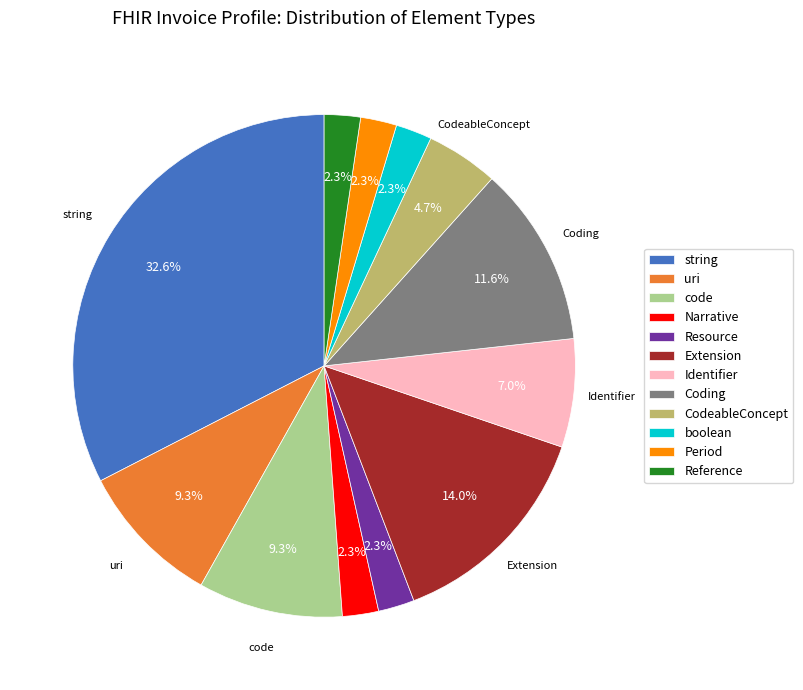

Is there any slice that represents more than half of the pie?

No